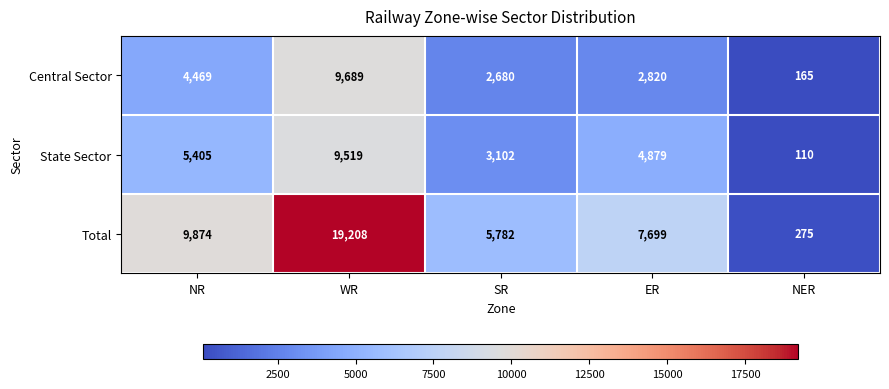

Reading left to right, what are all the values shown in this chart?

Central Sector: NR=4469	WR=9689	SR=2680	ER=2820	NER=165
State Sector: NR=5405	WR=9519	SR=3102	ER=4879	NER=110
Total: NR=9874	WR=19208	SR=5782	ER=7699	NER=275